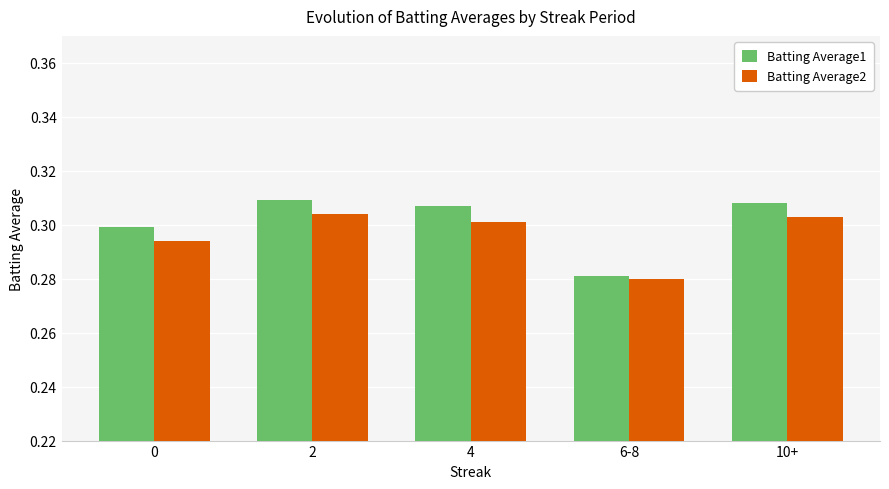

How many Batting Average2 values are between 0 and 1?

5